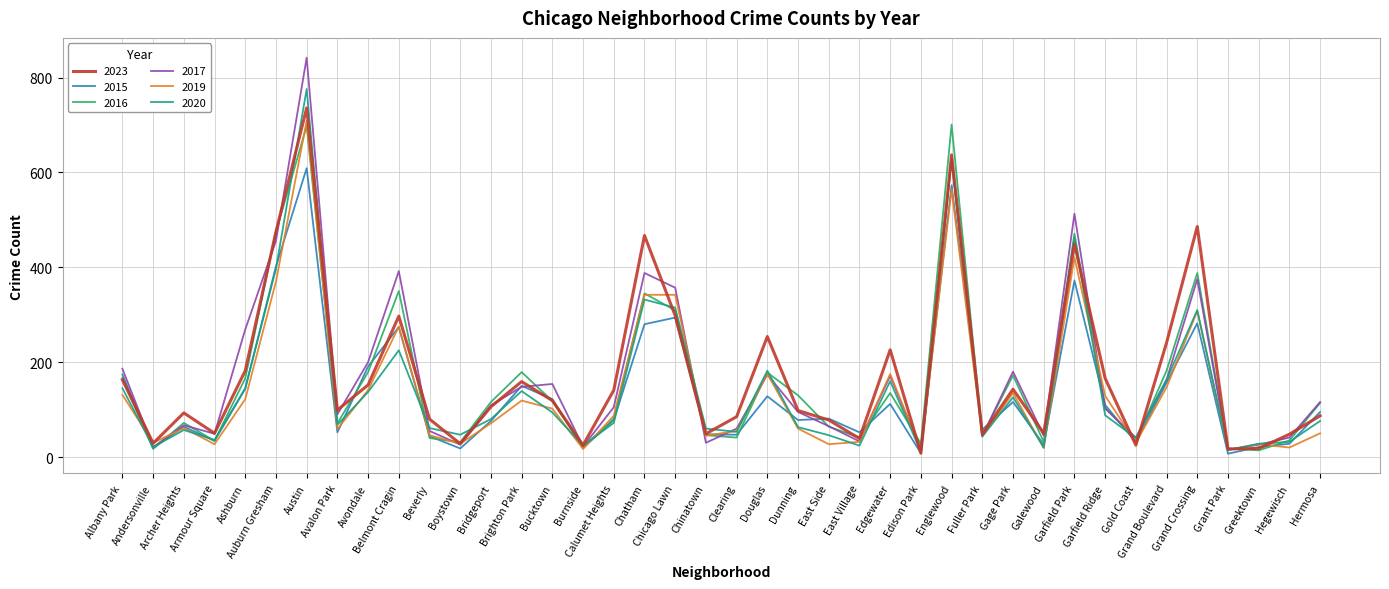

At which category does 2020 reach its first local valley?

Andersonville